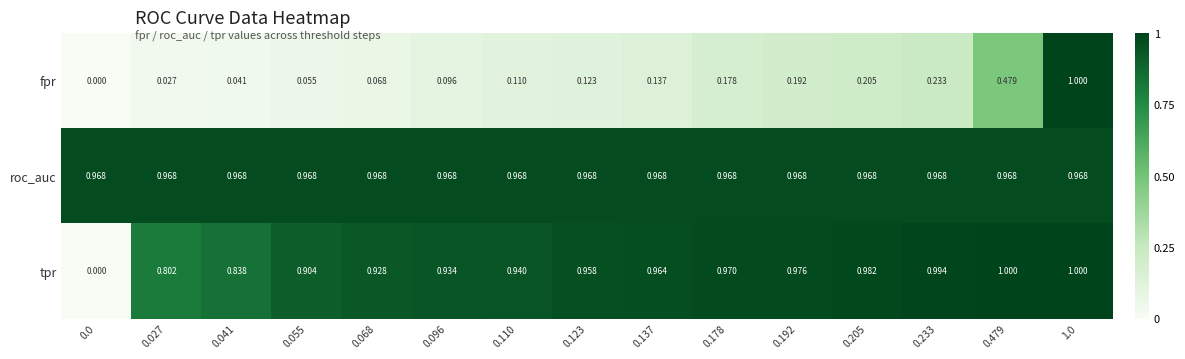

Which series has the largest total across all categories?

roc_auc